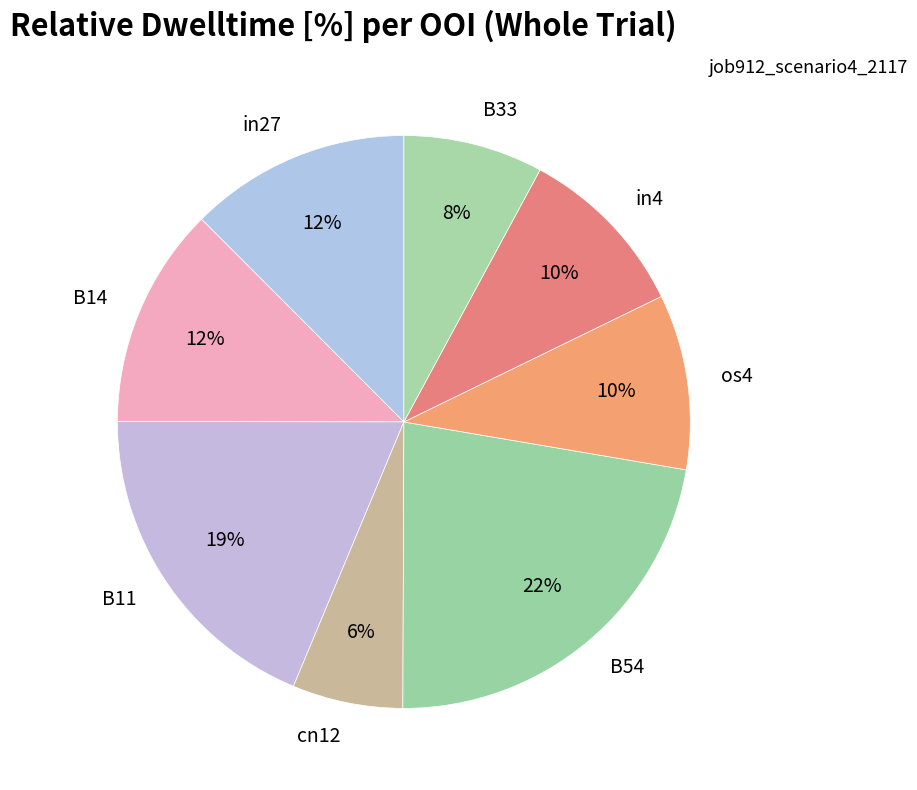

Is it true that B11 is 19% of the pie?

True